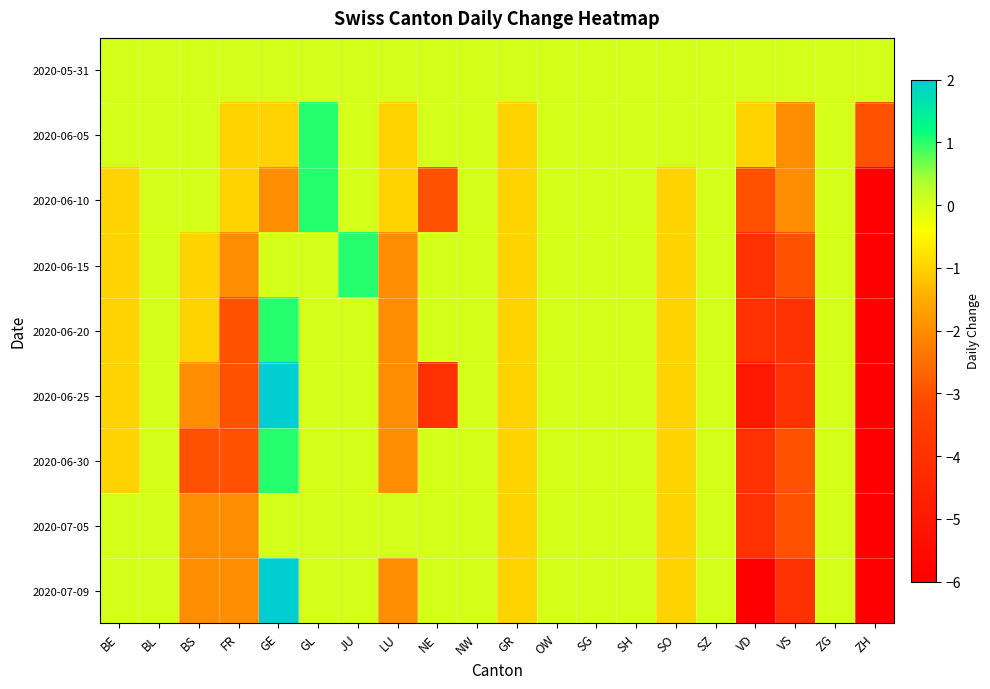

Which series has the largest total across all categories?

2020-05-31